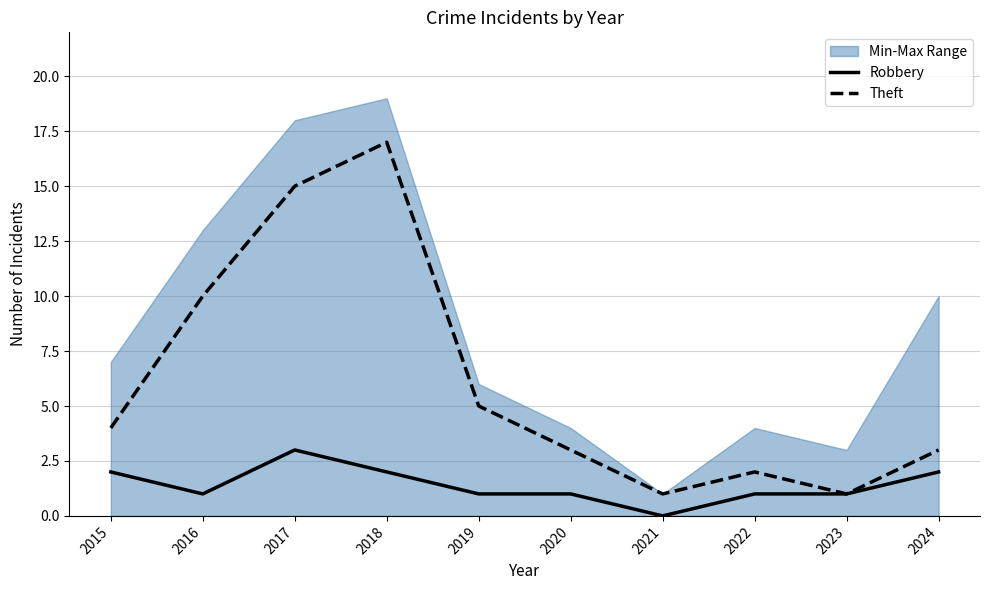

Does the chart have visible grid lines?

Yes